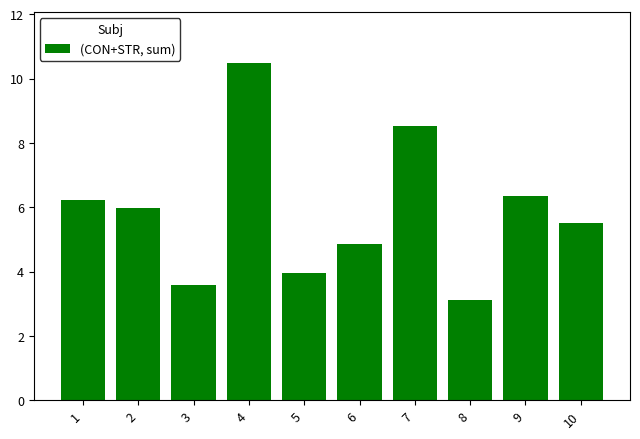

What is the approximate value at 7?

8.5